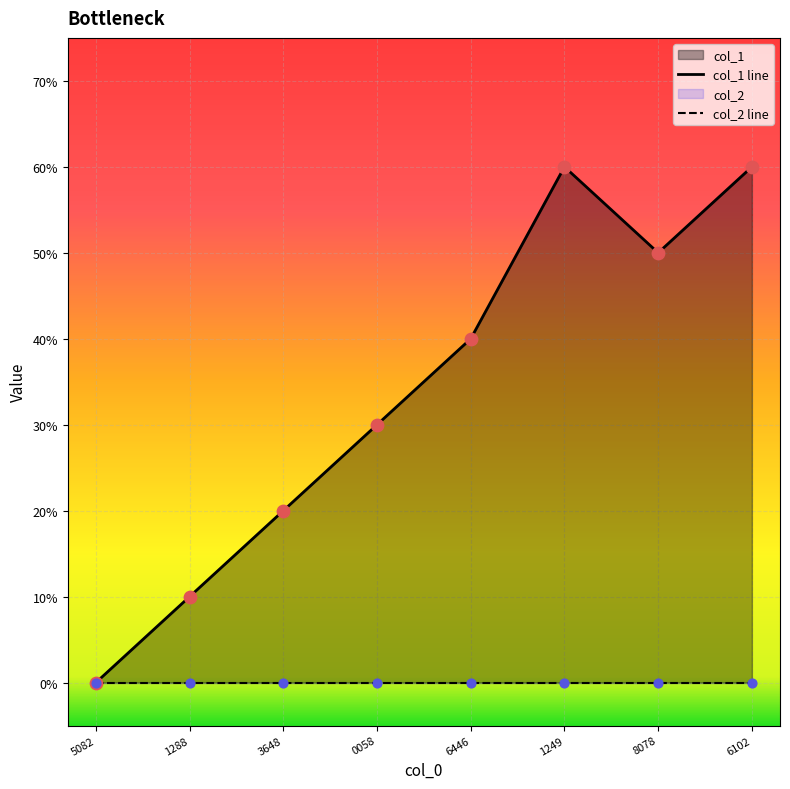

Which has a higher value, 6102 or 5082?

6102